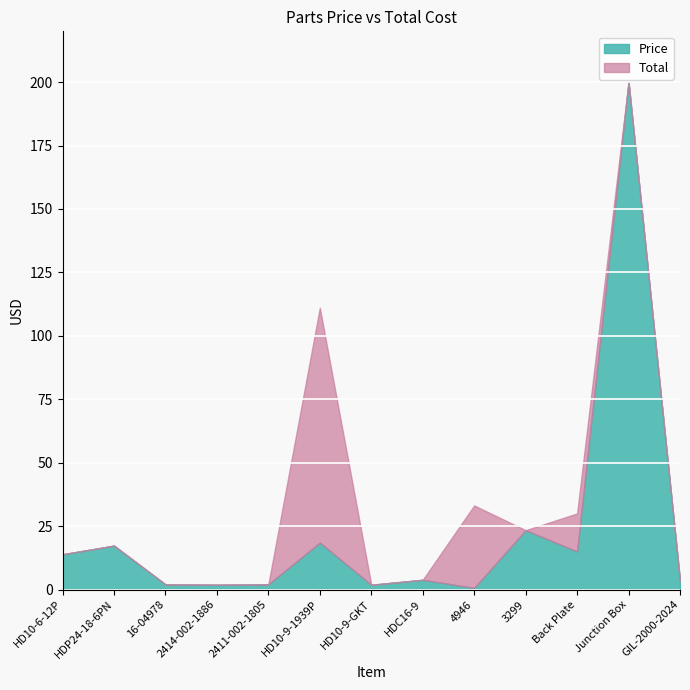

What is the value of the Price point at the 13th from the left?

3.4